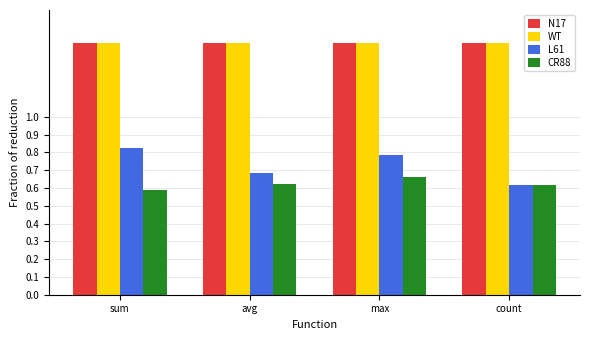

What is the total value across all series at avg?

4.1